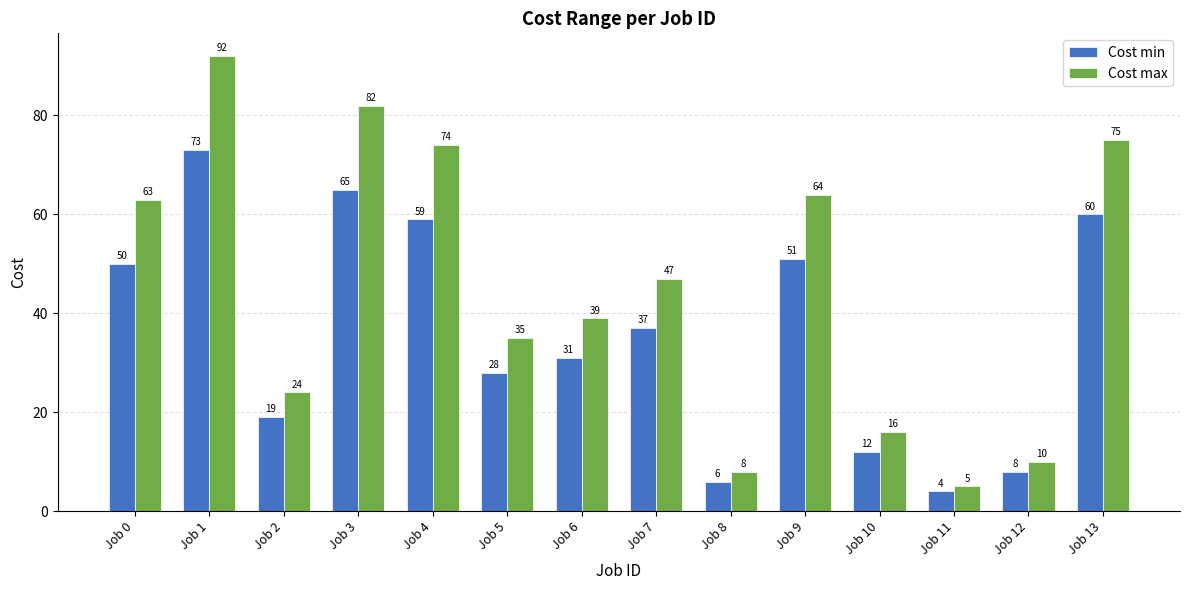

At how many categories does at least one series exceed 54?

6